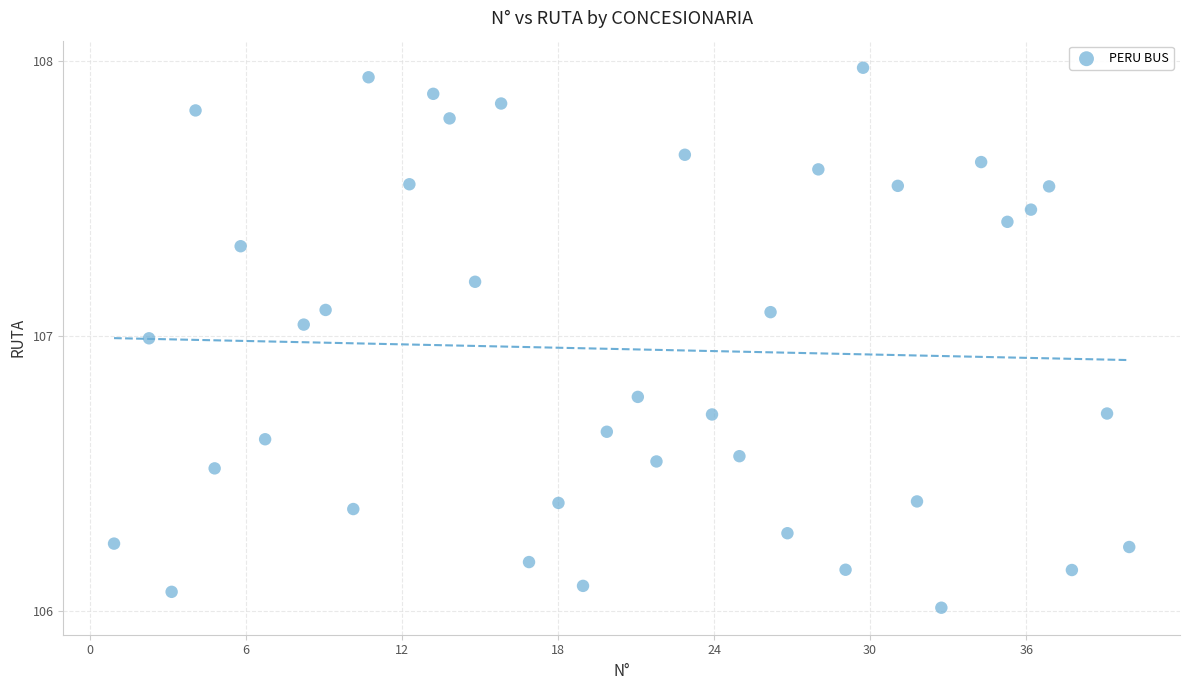

What is the range of Y values (max minus min)?

2.0